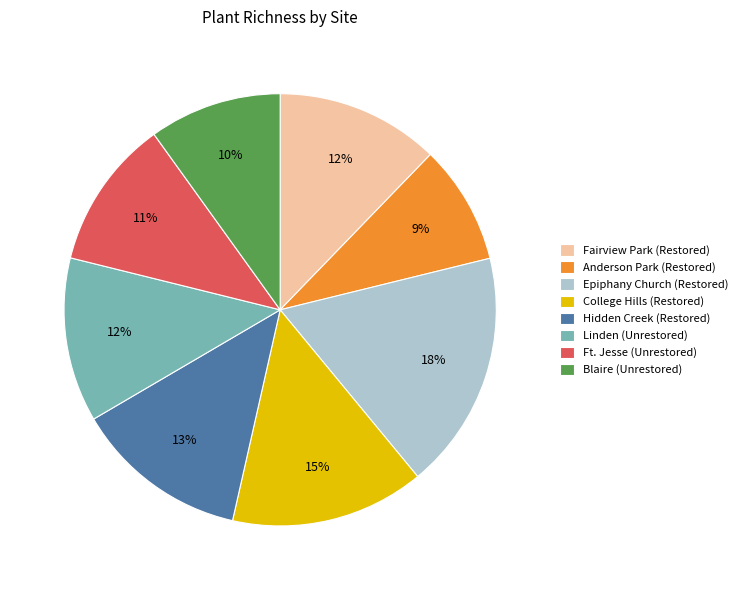

How many slices are in this pie chart?

8